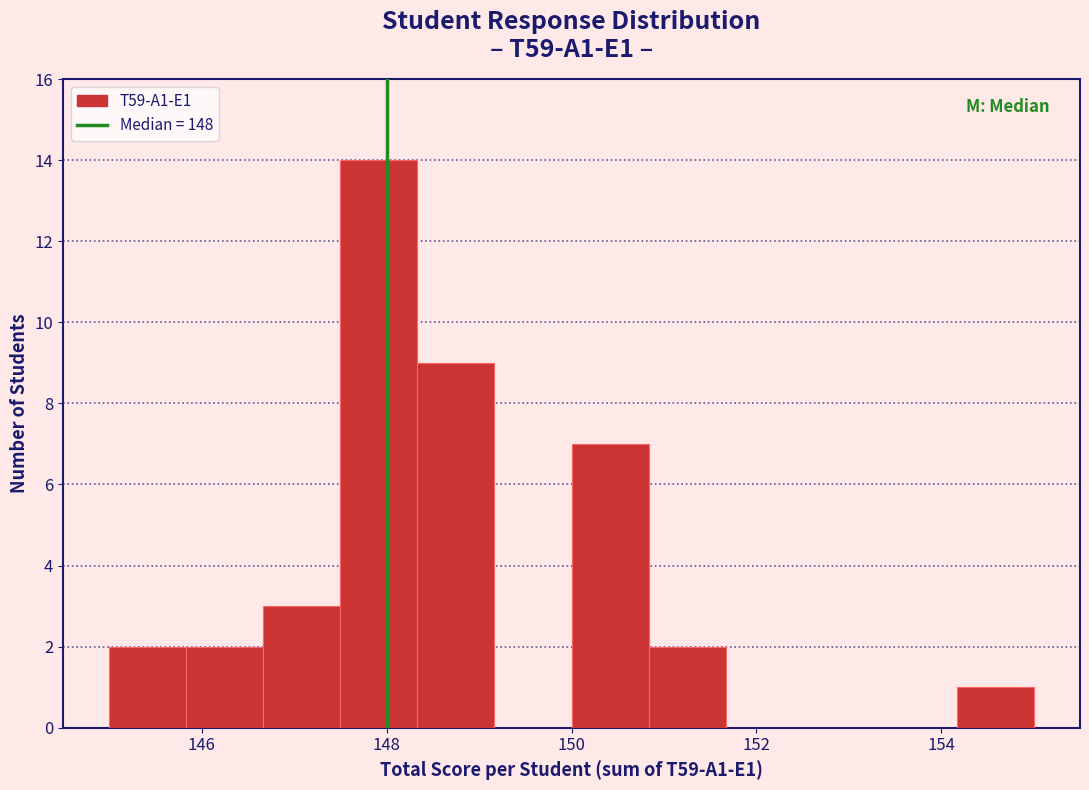

Over which range of the x-axis is the bar tallest?

147.6 to 148.4